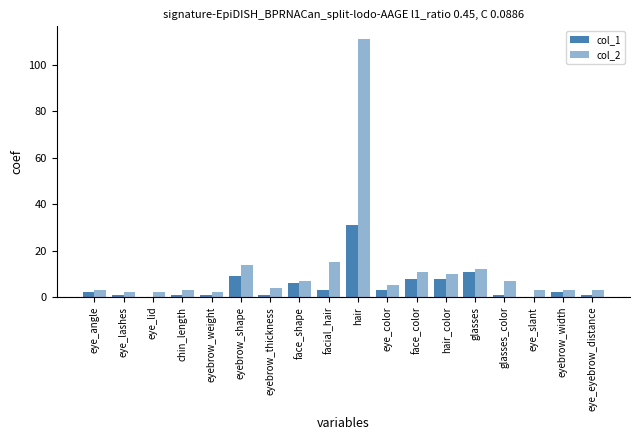

What is the sum of the col_2 values at eyebrow_shape and eye_angle?

17